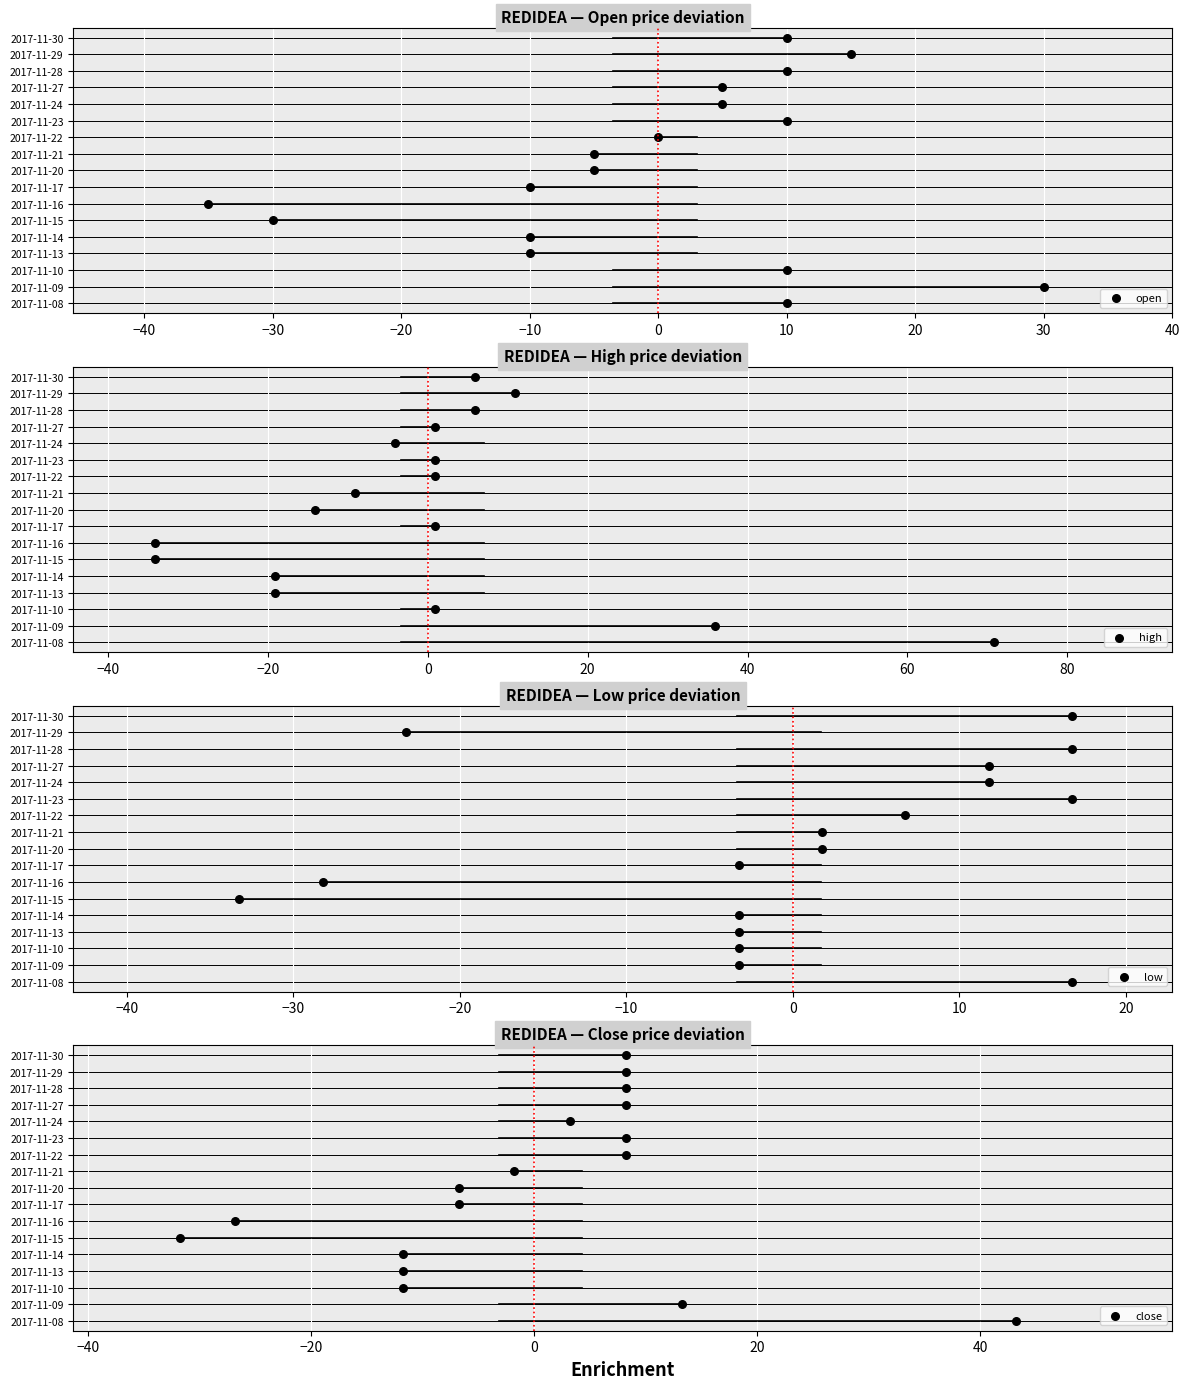

Is the value of close at −20 greater than the value of high at −10?

No